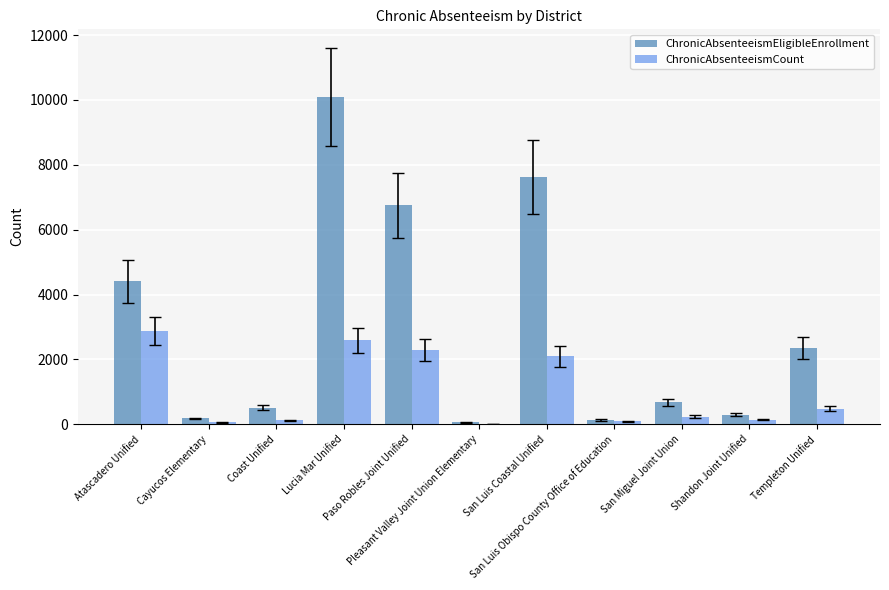

What is the sum of all ChronicAbsenteeismCount values?

10981